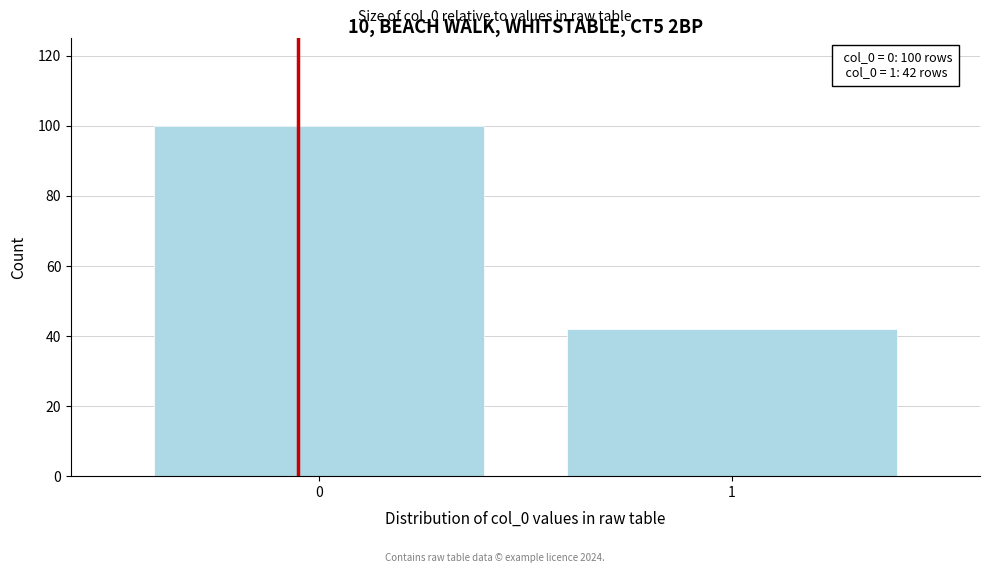

Reading left to right, transcribe all the data shown in this chart.

0=100	1=42